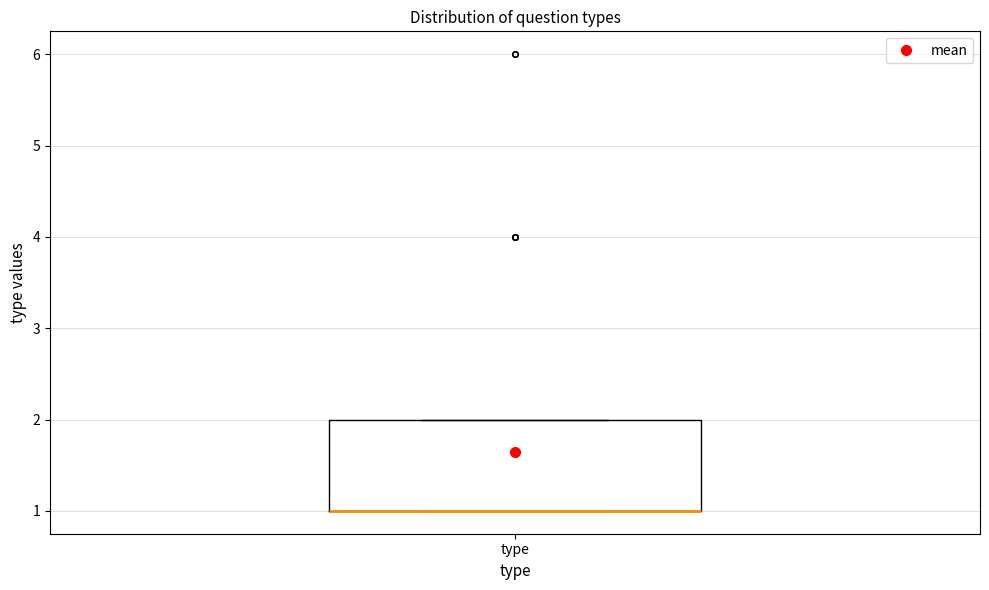

Read this box plot against the y-axis: the position of the median line, the range covered by the box, and the ends of both whiskers. The values are not printed on the chart, so give them approximately, as read against the axis.

median 1 (drawn on the box's lower edge), box 1 to 2, whiskers 1 to 2